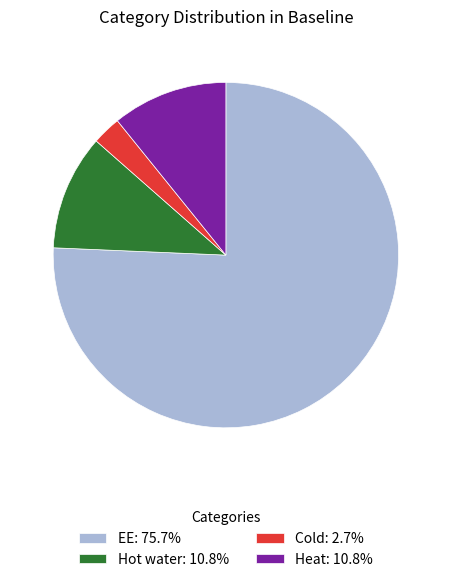

Approximately how many times larger is the value at EE: 75.7% compared to Hot water: 10.8%?

7.0